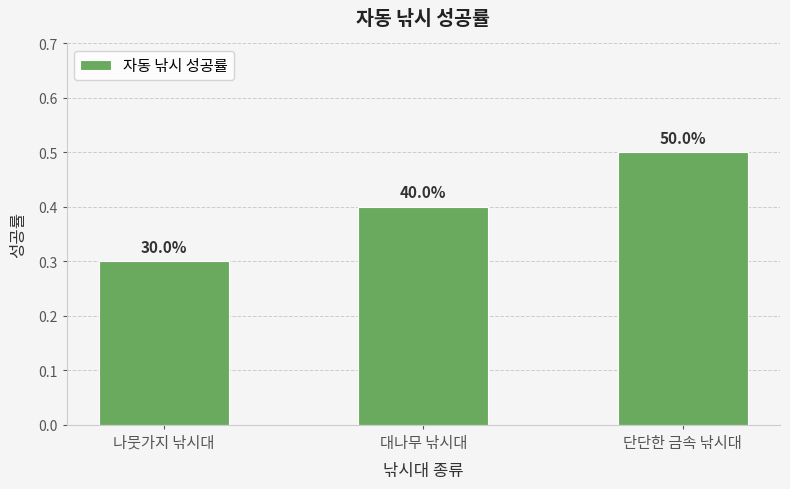

At which category does the chart reach its peak across all series?

단단한 금속 낚시대